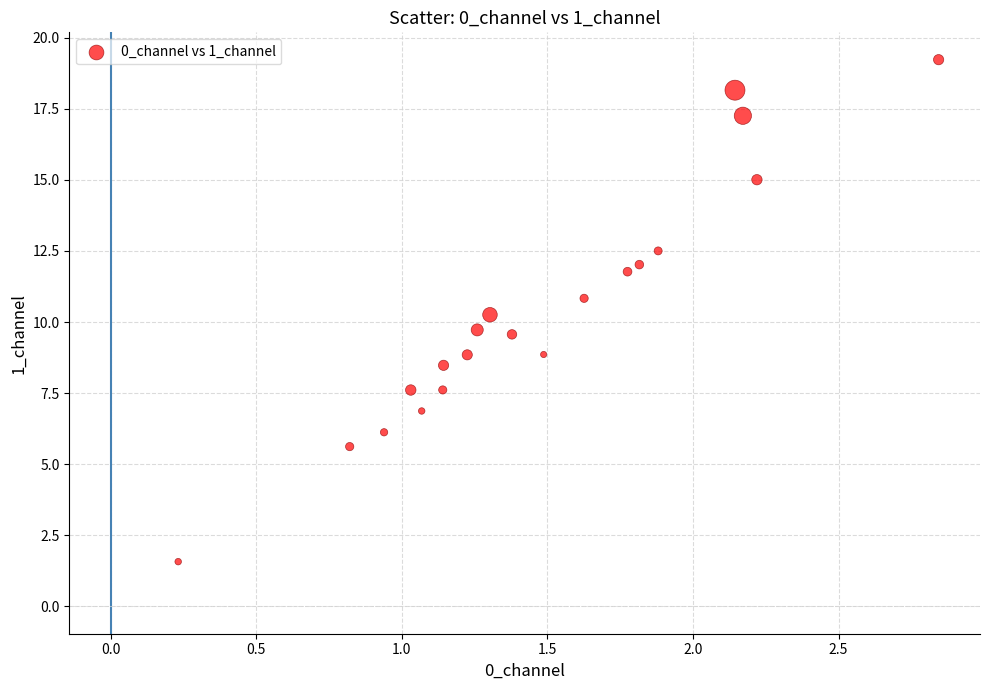

What is the range of Y values (max minus min)?

17.7